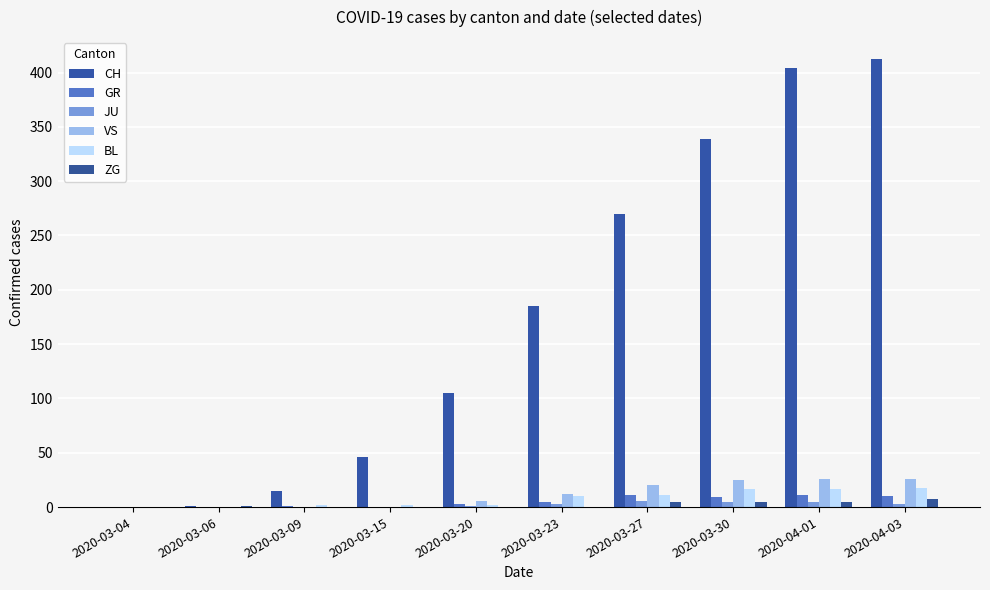

What is the difference between the highest and lowest values at 2020-03-15?

46